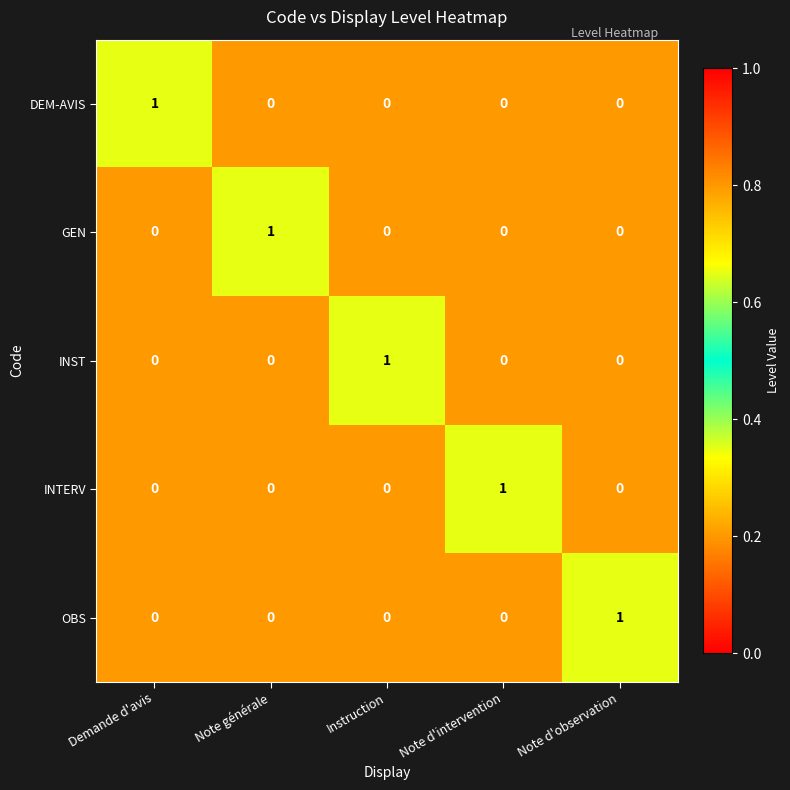

The value of DEM-AVIS at Note générale is 1. True or false?

False